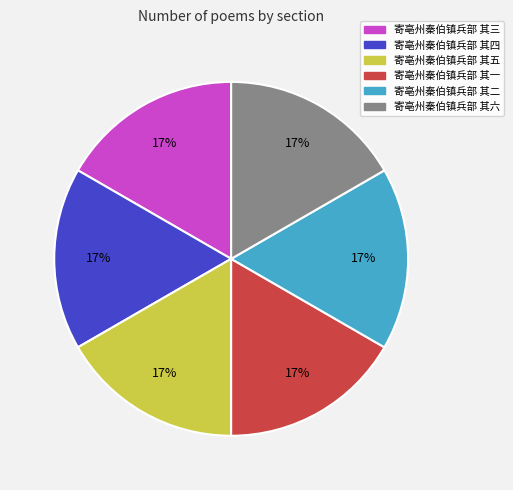

Approximately how many times larger is the value at 寄亳州秦伯镇兵部 其二 compared to 寄亳州秦伯镇兵部 其三?

1.0